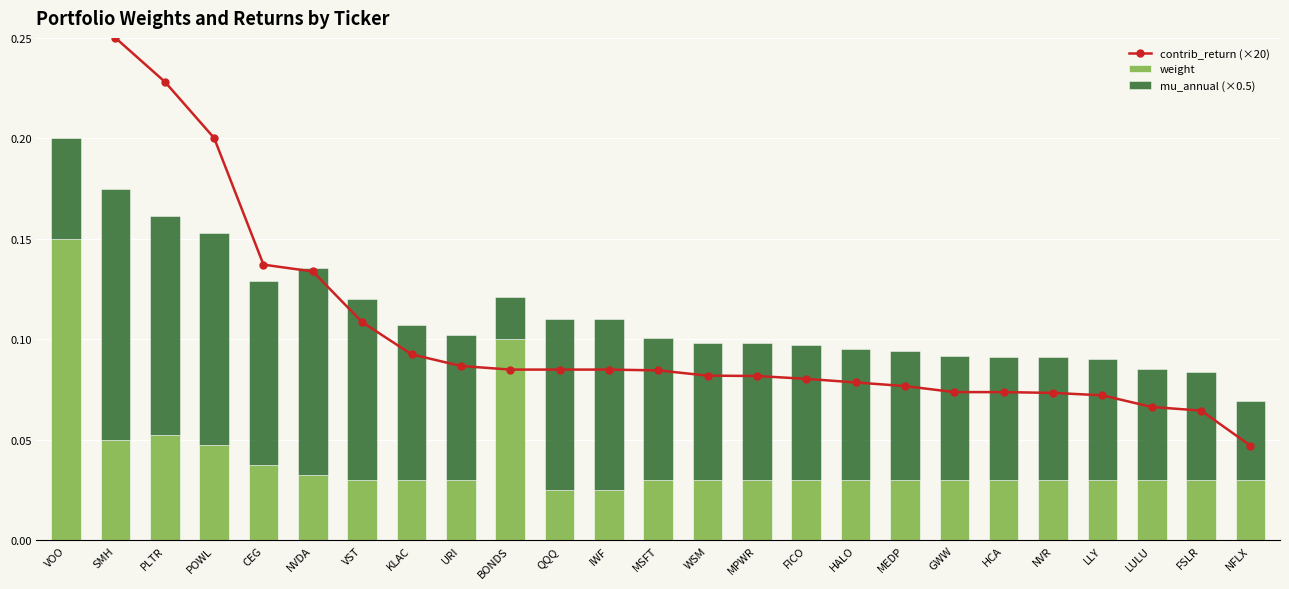

Which label corresponds to the smallest value in the chart?

BONDS